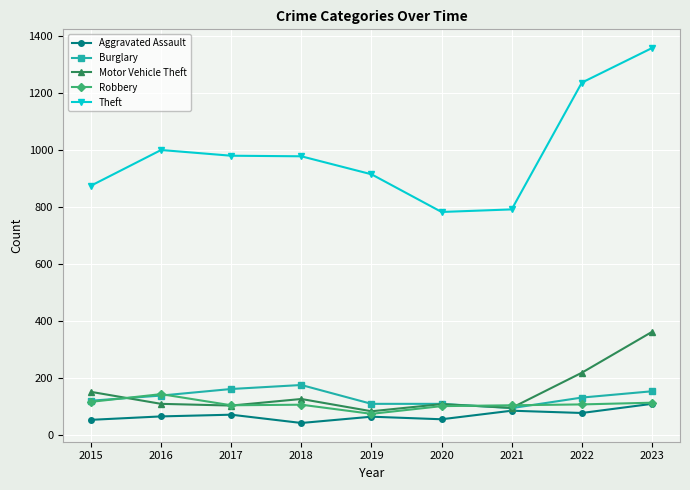

True or false: Theft and Burglary cross at least once.

False